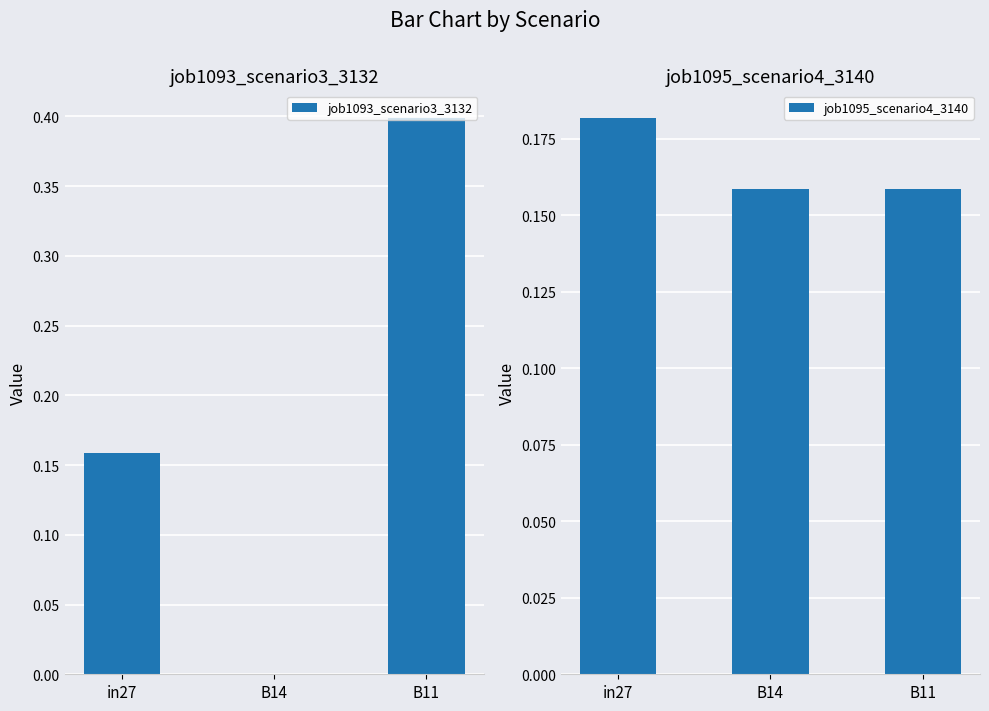

Is the value of job1093_scenario3_3132 at B14 greater than the value of job1095_scenario4_3140 at B14?

No